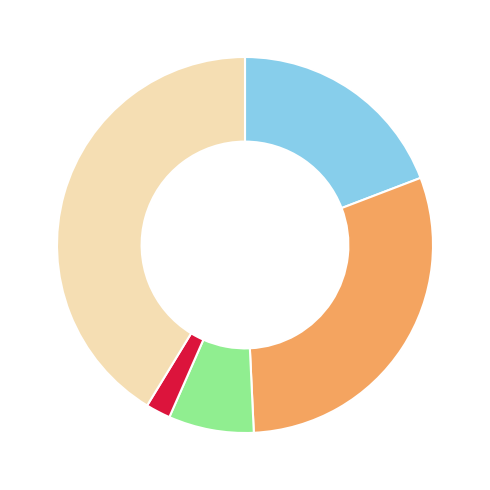

Is there a majority slice in this chart?

No